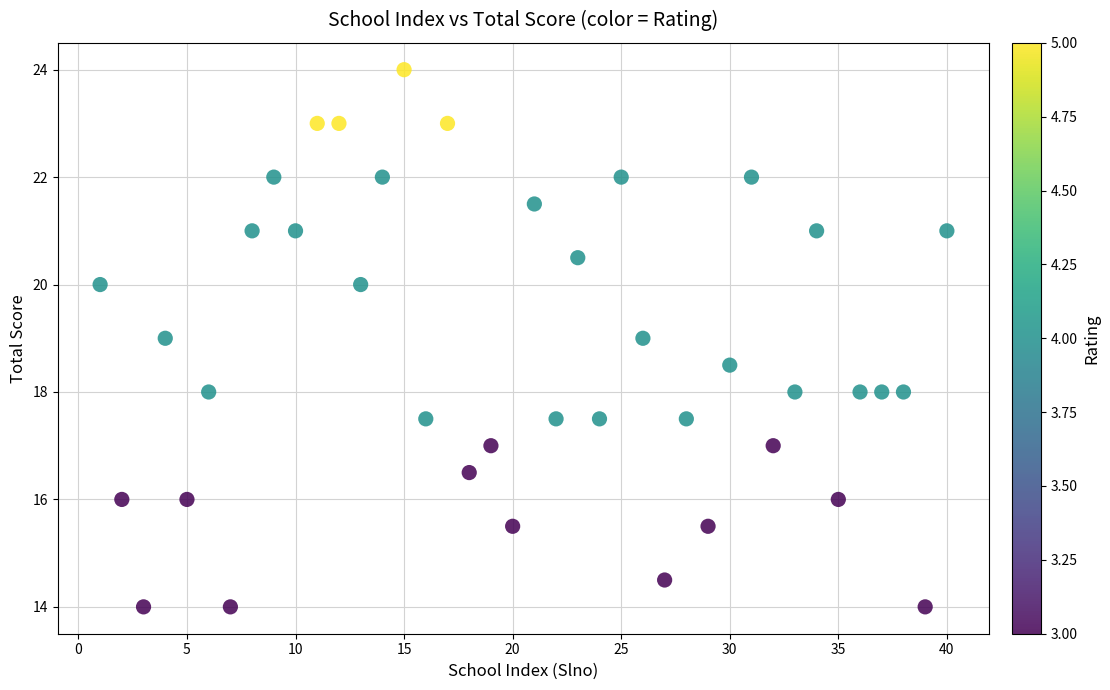

What is the range of X values (max minus min)?

39.0